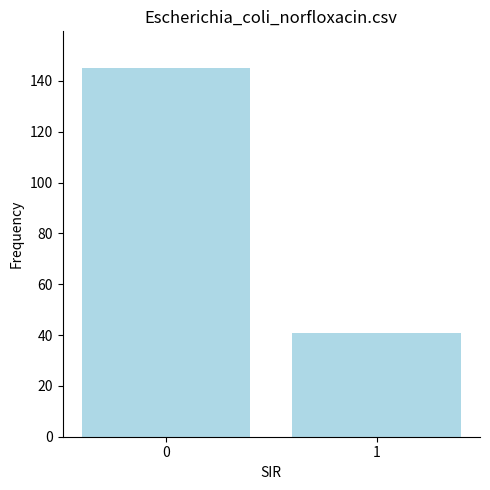

What is the difference between the maximum and minimum values?

104